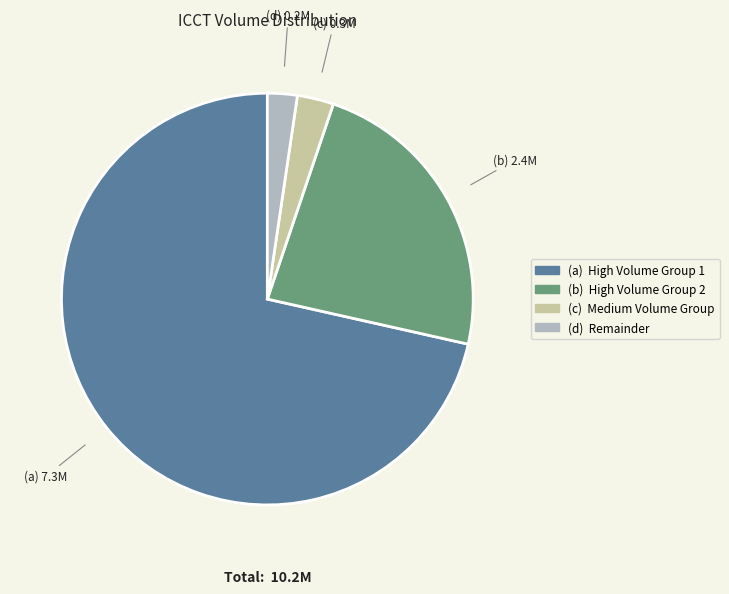

Is there any slice that represents more than half of the pie?

Yes